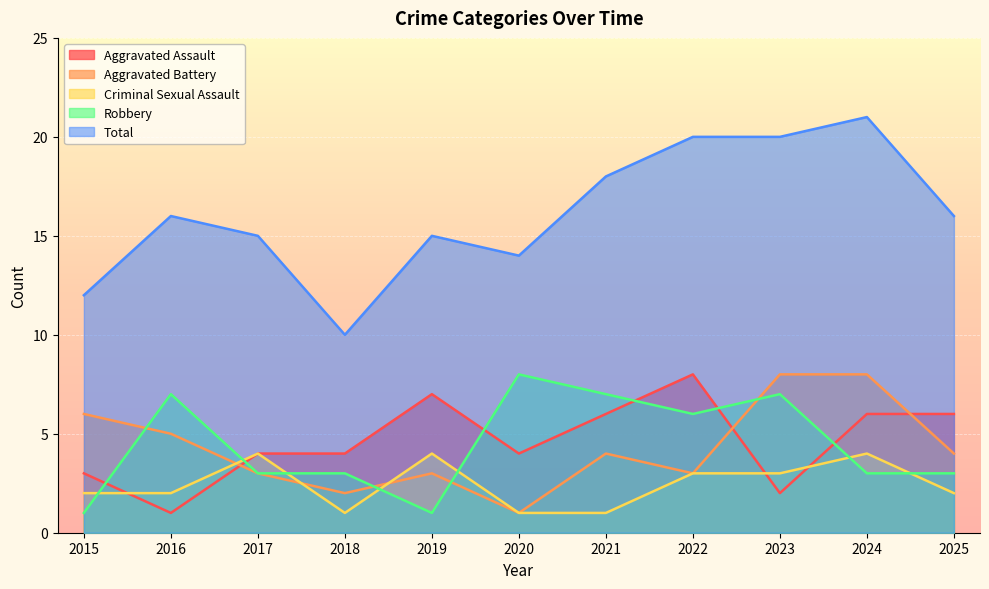

Is the value of Robbery at 2016 greater than the value of Aggravated Battery at 2017?

Yes